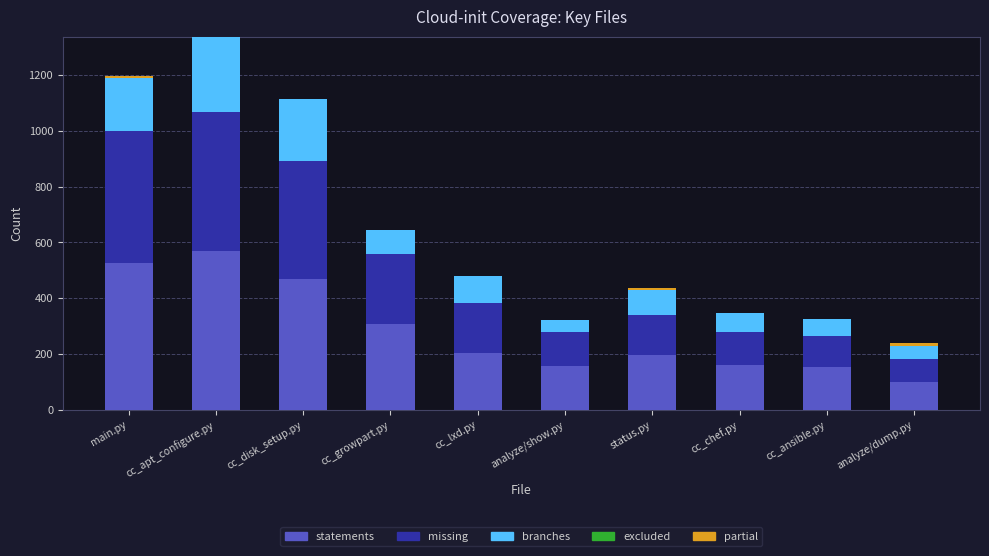

Are the bars horizontal?

No